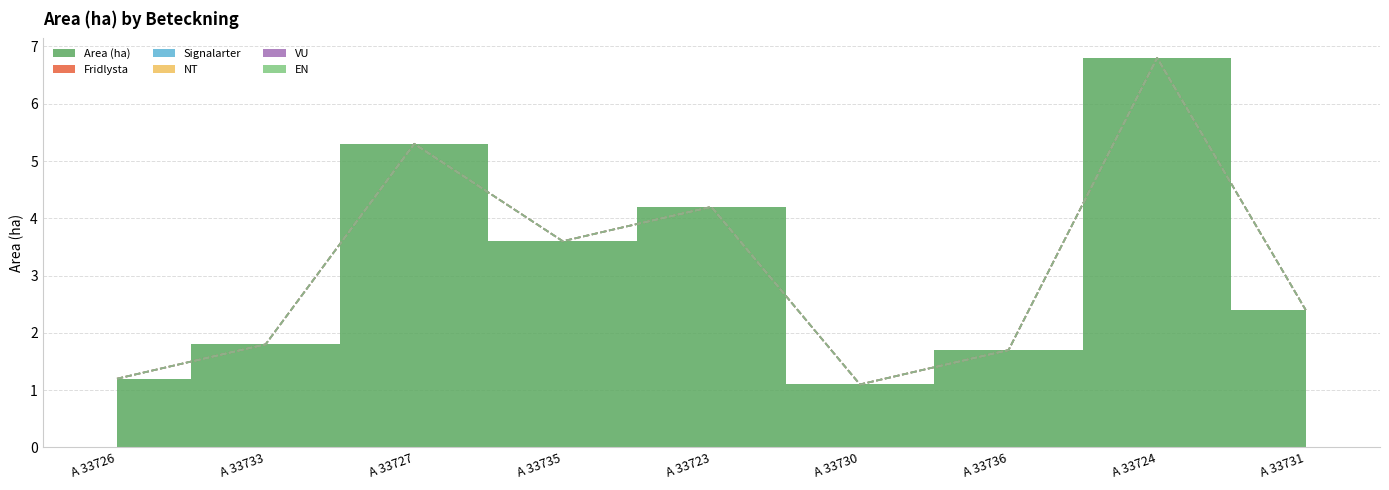

True or false: VU has more than 2 points higher than both neighbors.

False